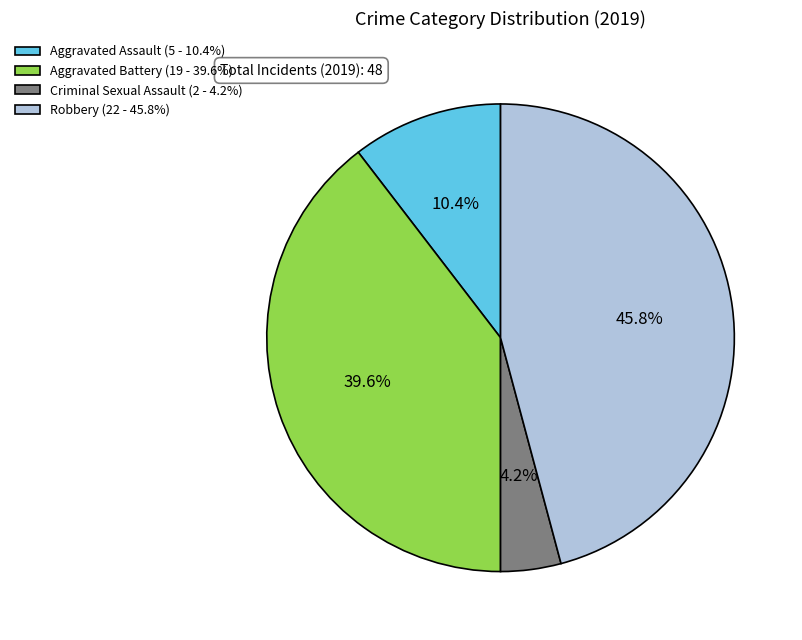

Rank the categories by value from highest to lowest.

Robbery (22 - 45.8%), Aggravated Battery (19 - 39.6%), Aggravated Assault (5 - 10.4%), Criminal Sexual Assault (2 - 4.2%)